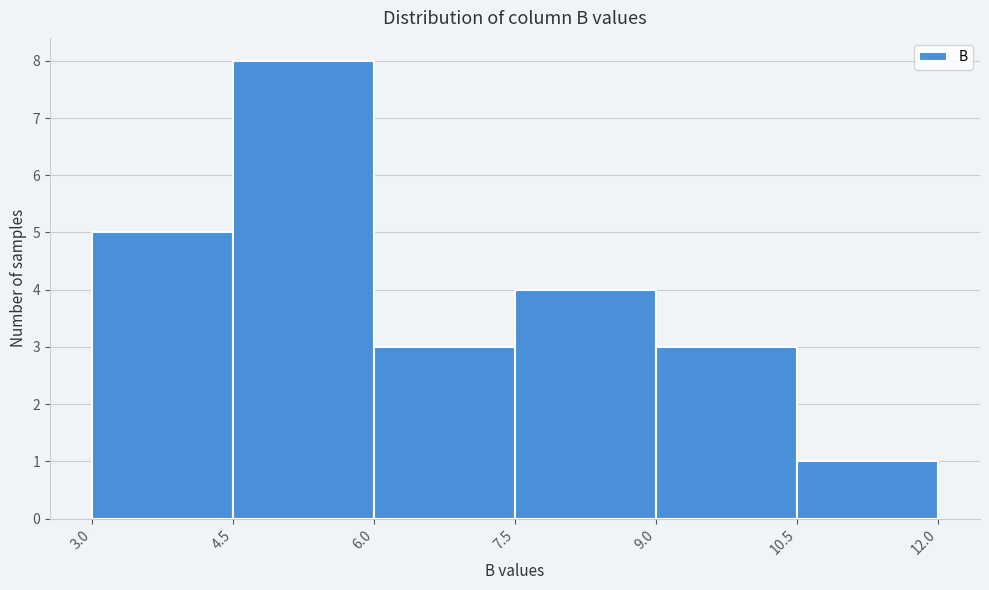

Which range on the x-axis has the tallest bar?

4.5 to 6.0